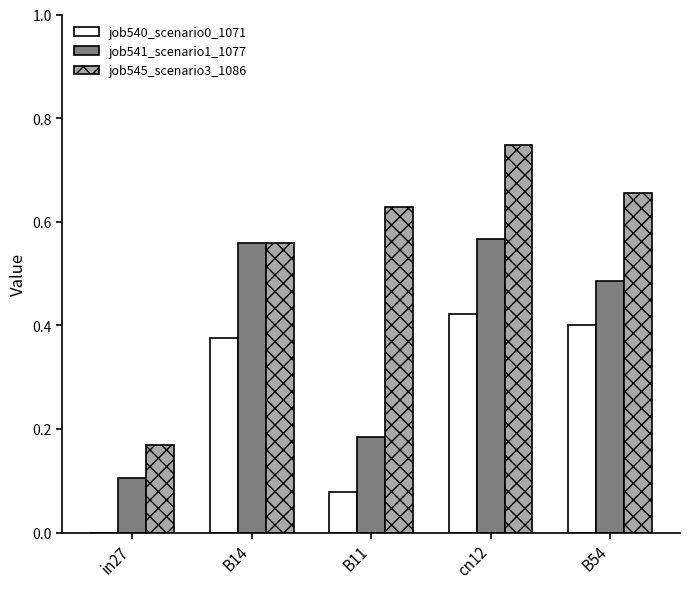

How many groups of bars are there?

5